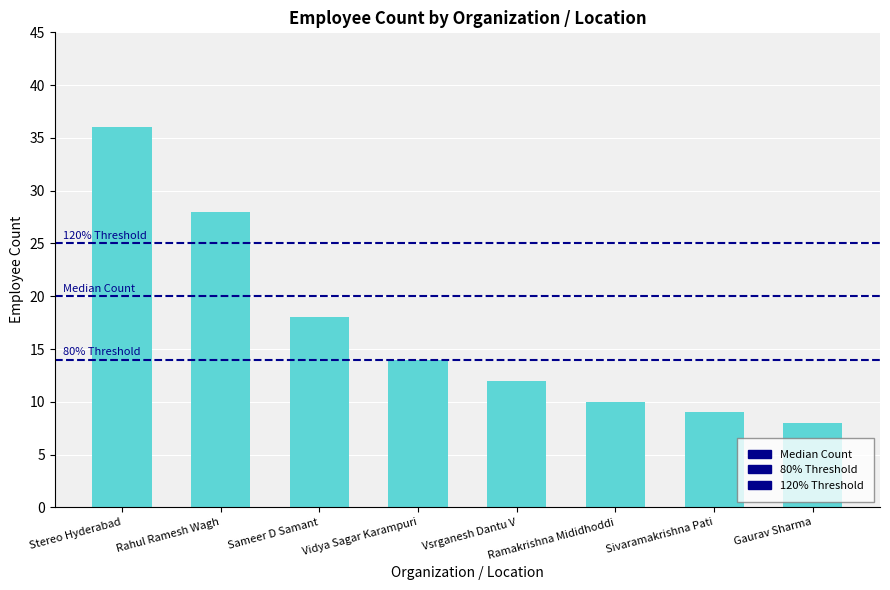

The value at Sivaramakrishna Pati is 9. True or false?

True